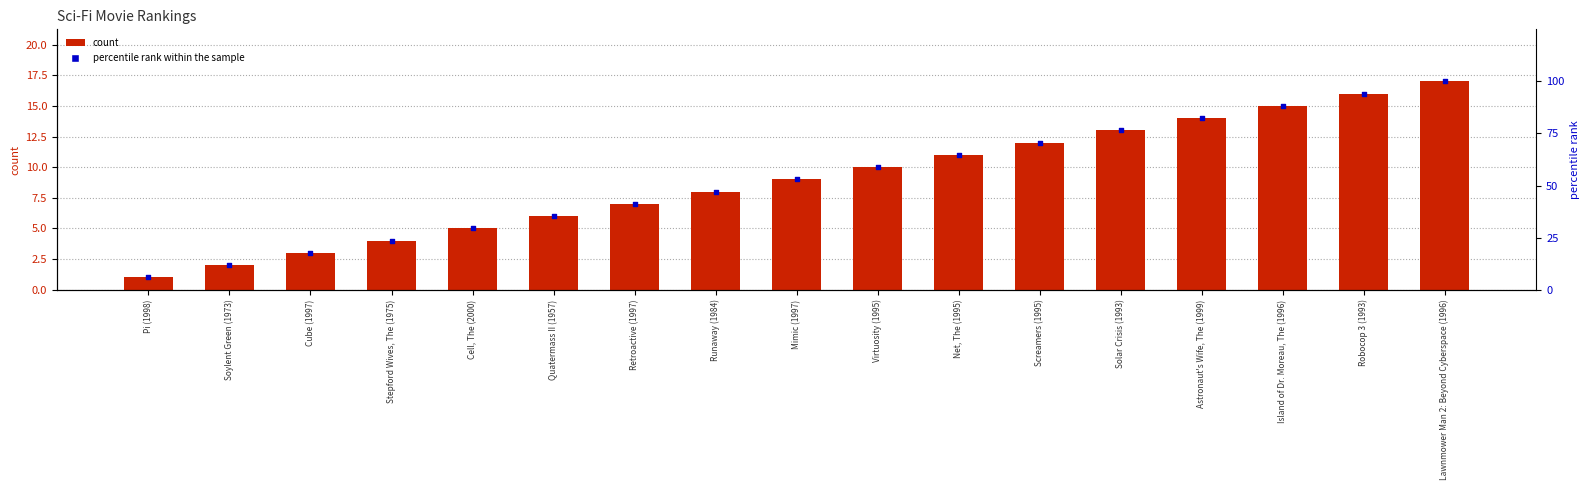

At which category is the sum across all series the highest?

Lawnmower Man 2: Beyond Cyberspace (1996)